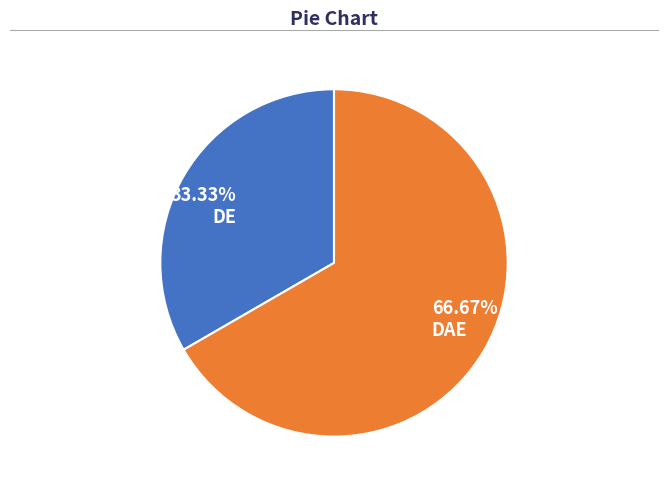

What is the ratio of the value at DAE to the value at DE?

2.0